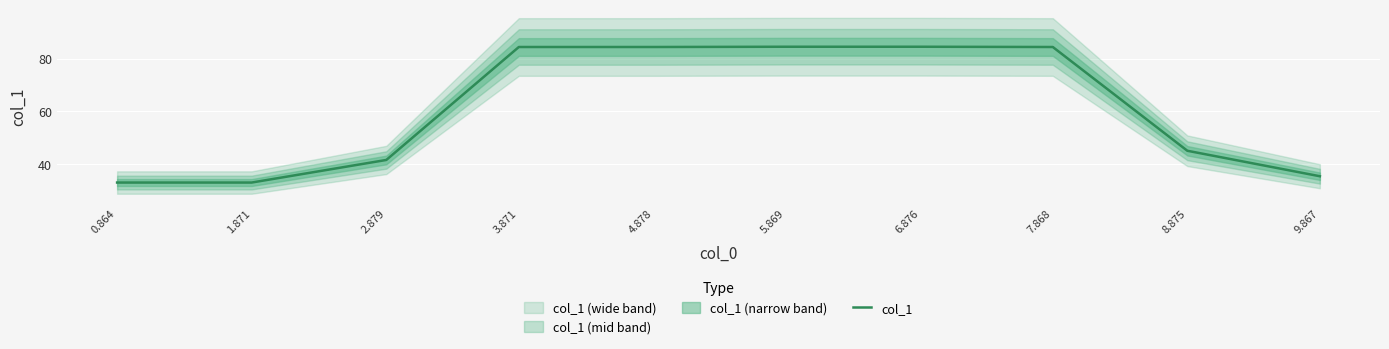

What position from the left is 7.868?

8